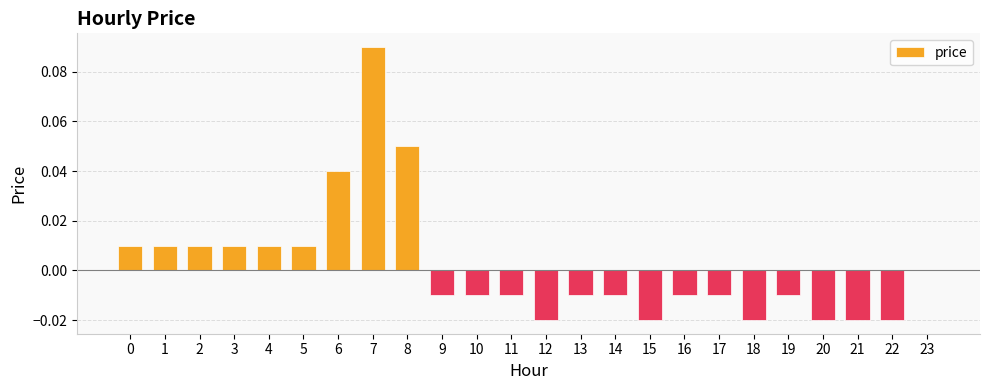

How many series are shown in this chart?

1